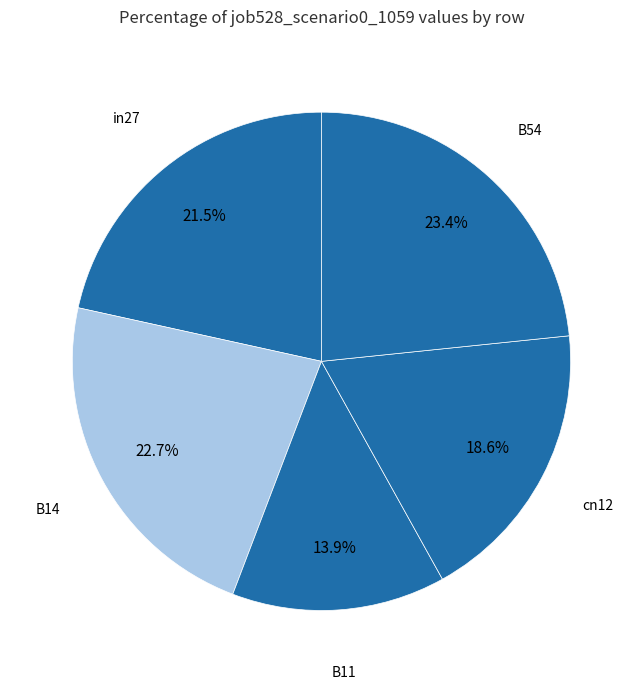

Is there a majority slice in this chart?

No